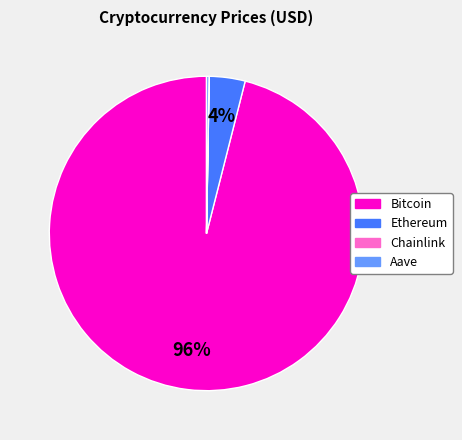

True or false: Ethereum accounts for 4% of the total.

True